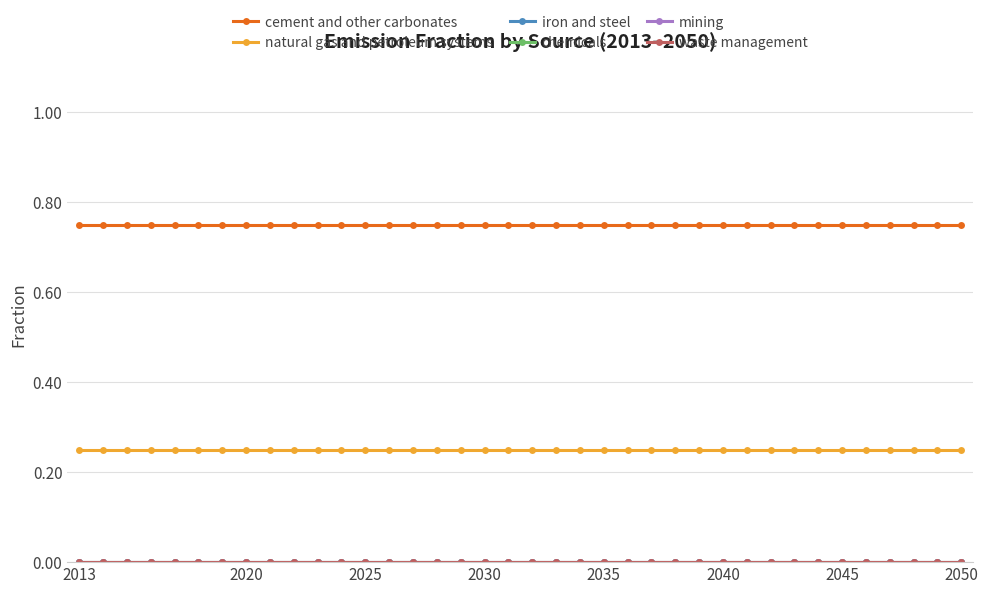

True or false: chemicals and iron and steel intersect in this chart.

False